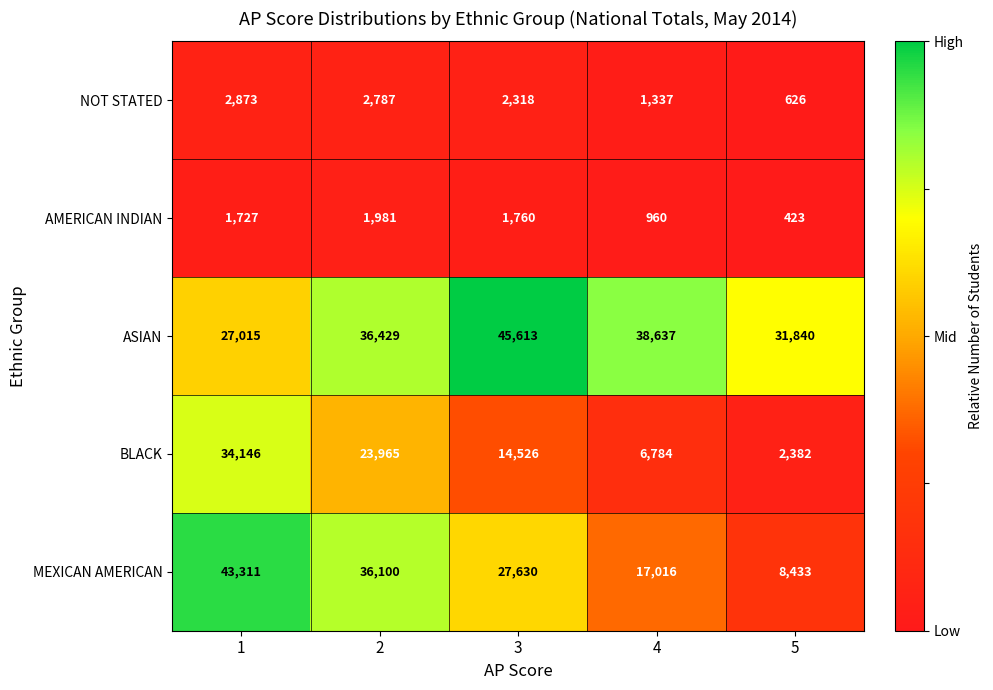

List the series in order of their peak value, lowest first.

AMERICAN INDIAN, NOT STATED, BLACK, MEXICAN AMERICAN, ASIAN